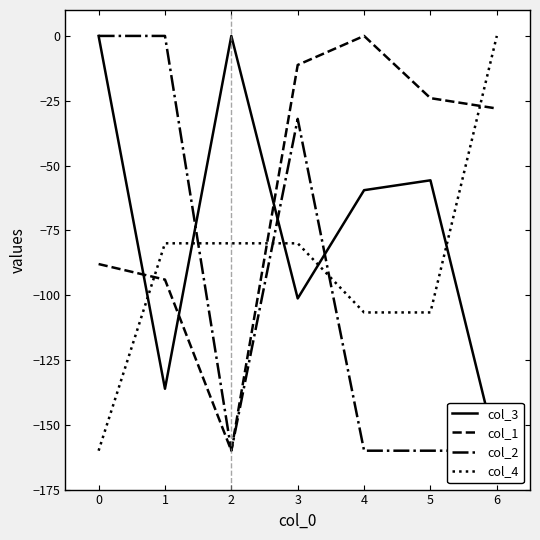

How many values in the col_2 series exceed -160?

3